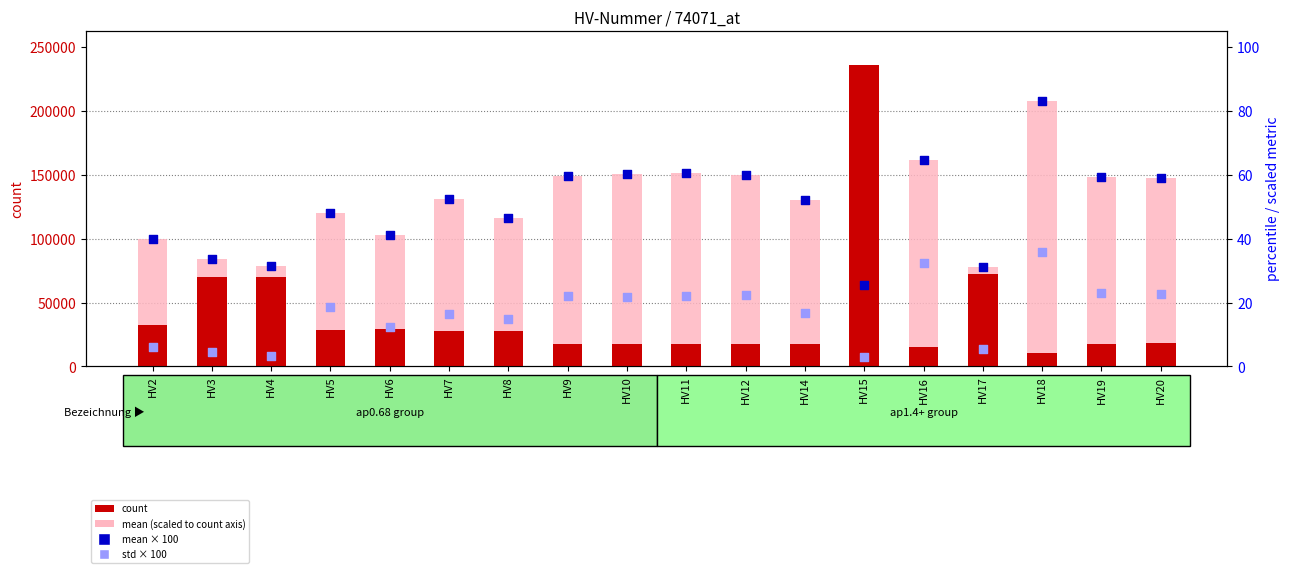

What is the total value across all series at HV11?

168761.5